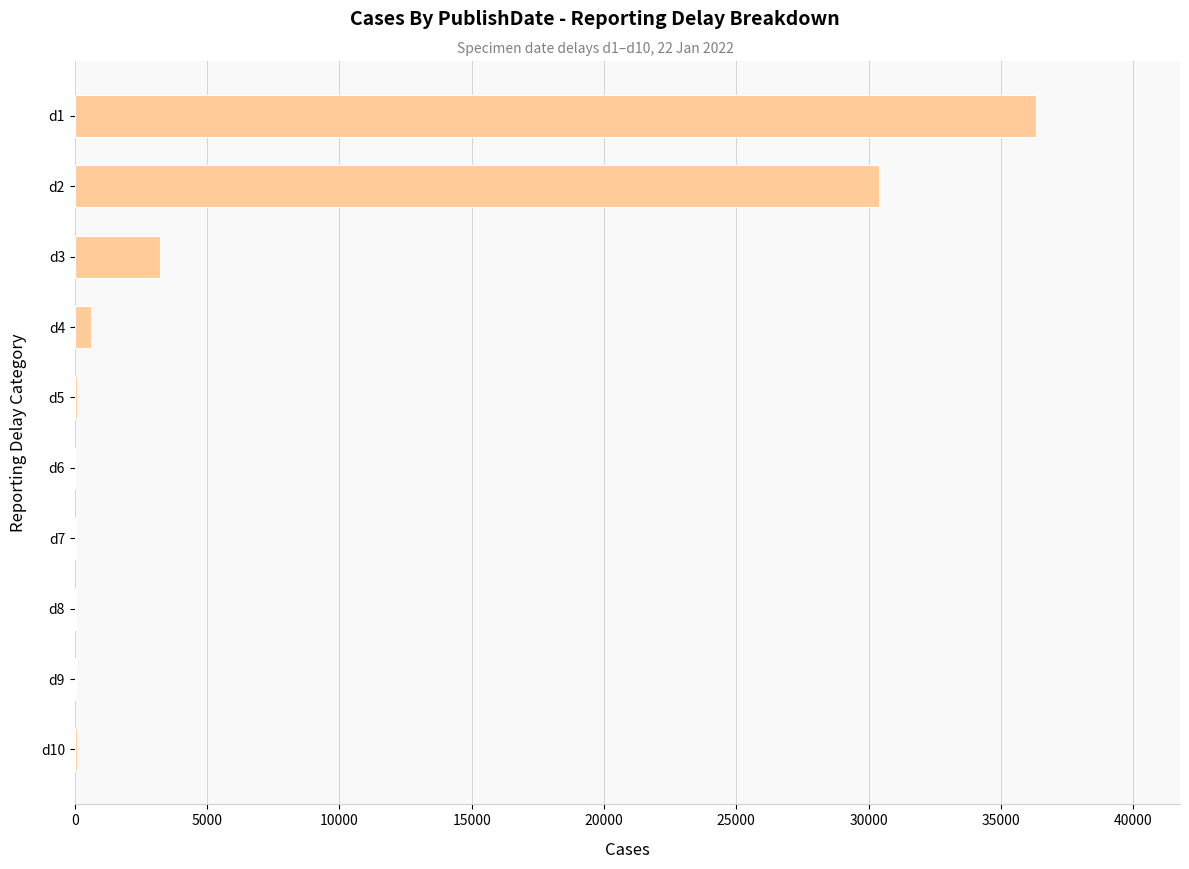

What is the maximum value shown in the chart?

36322